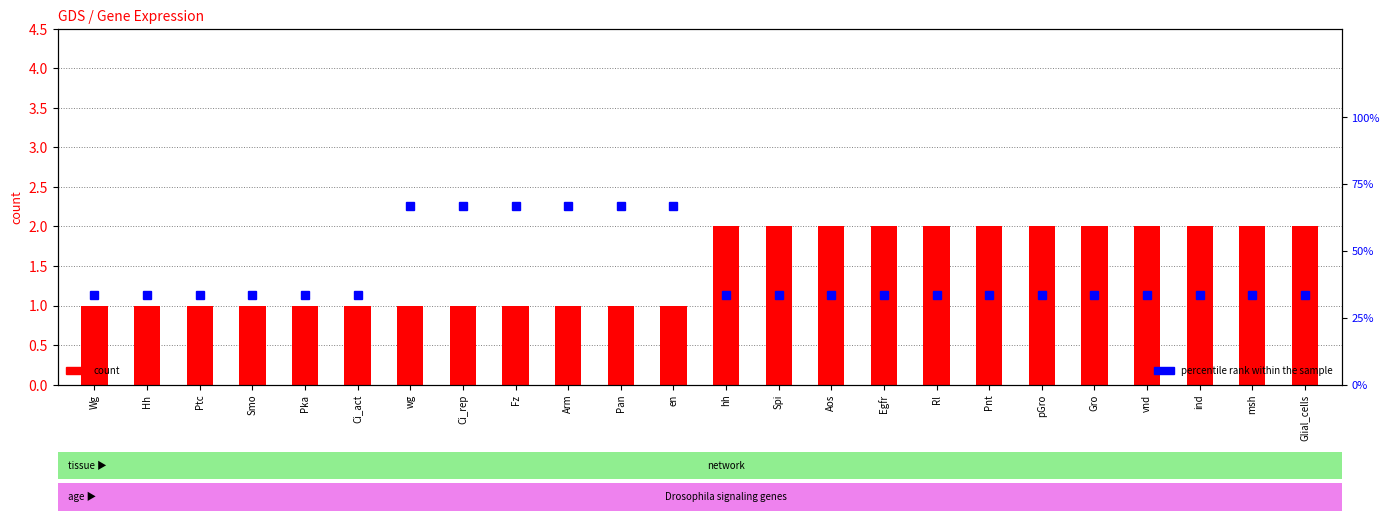

What is the value of the percentile rank within the sample bar at the 21st from the left?

33.3